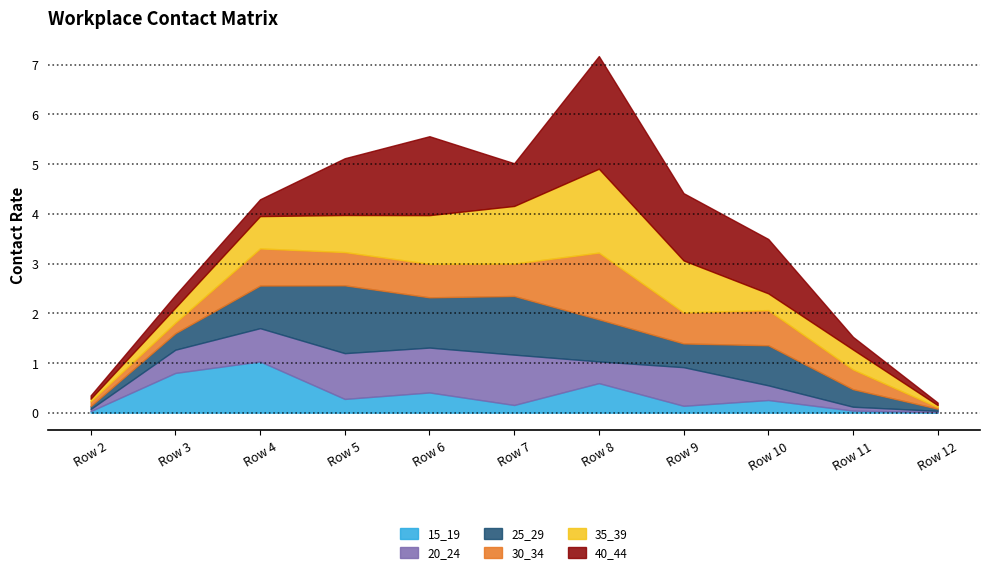

Which series has the largest total across all categories?

40_44